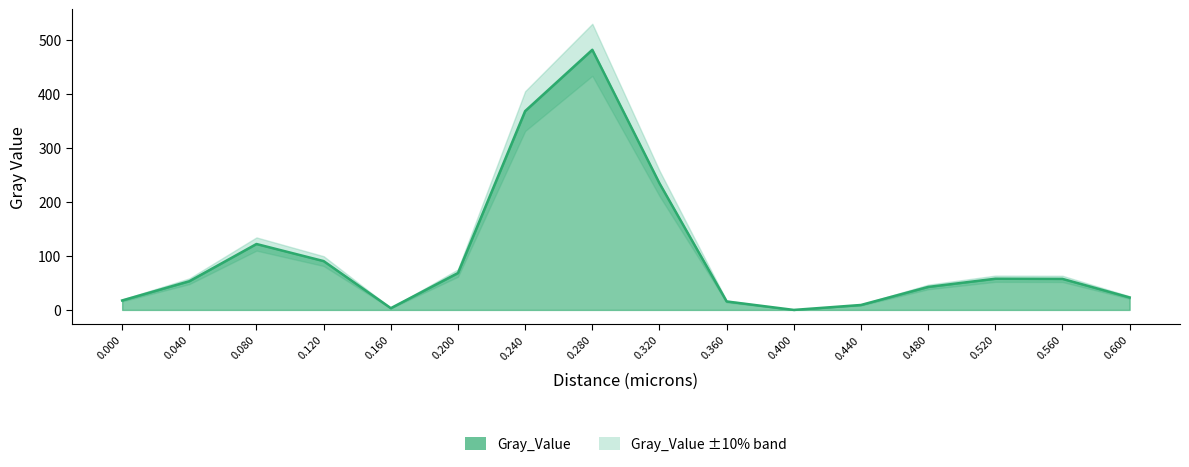

How many lines are shown in the chart?

1